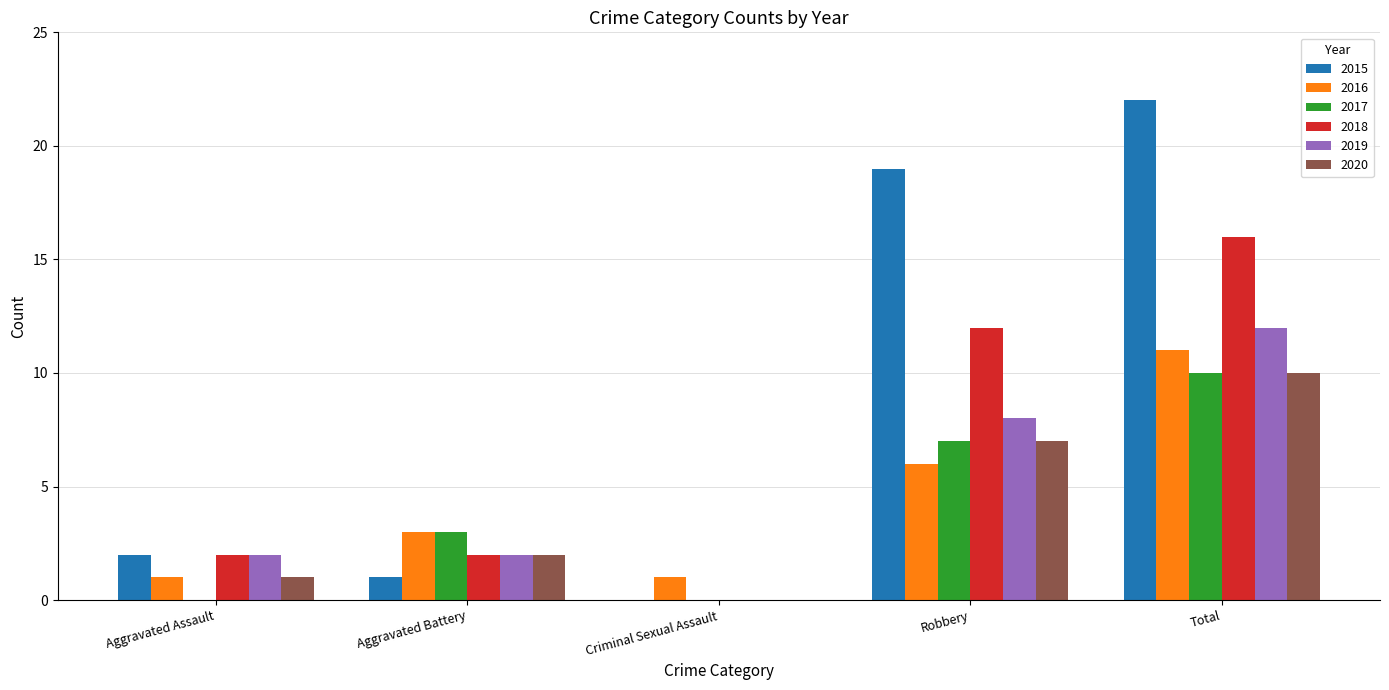

What is the spread (max minus min) of values at Total?

12